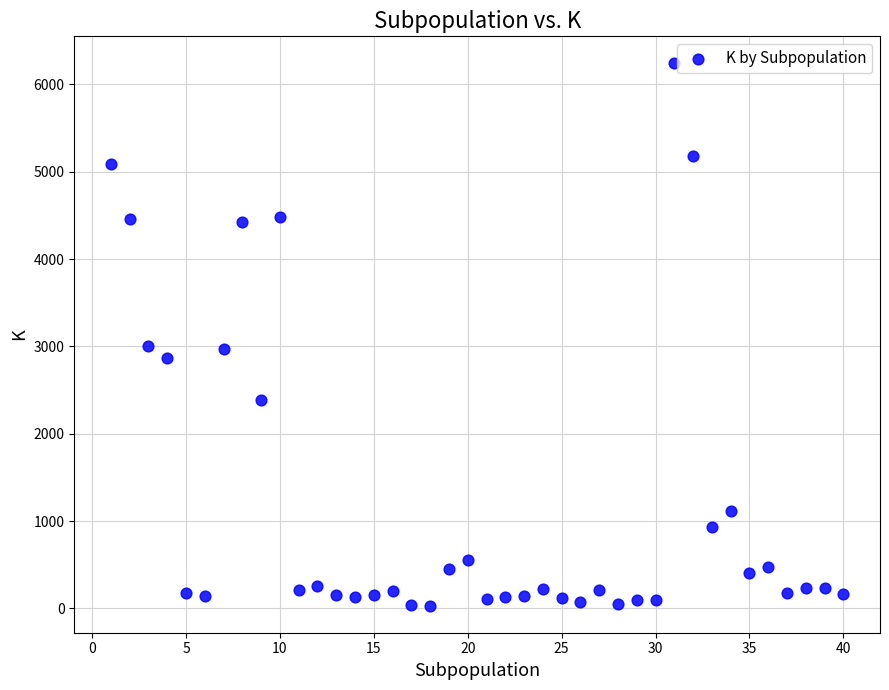

What is the range of Y values (max minus min)?

6210